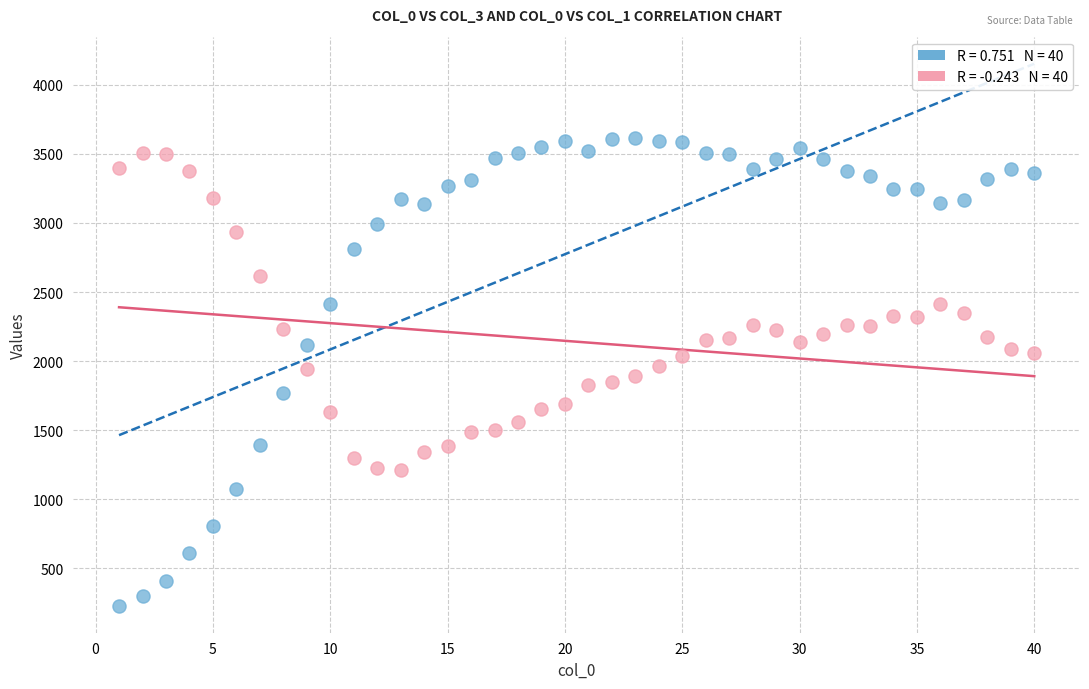

Across all data points, what is the range of Y values (max minus min)?

3384